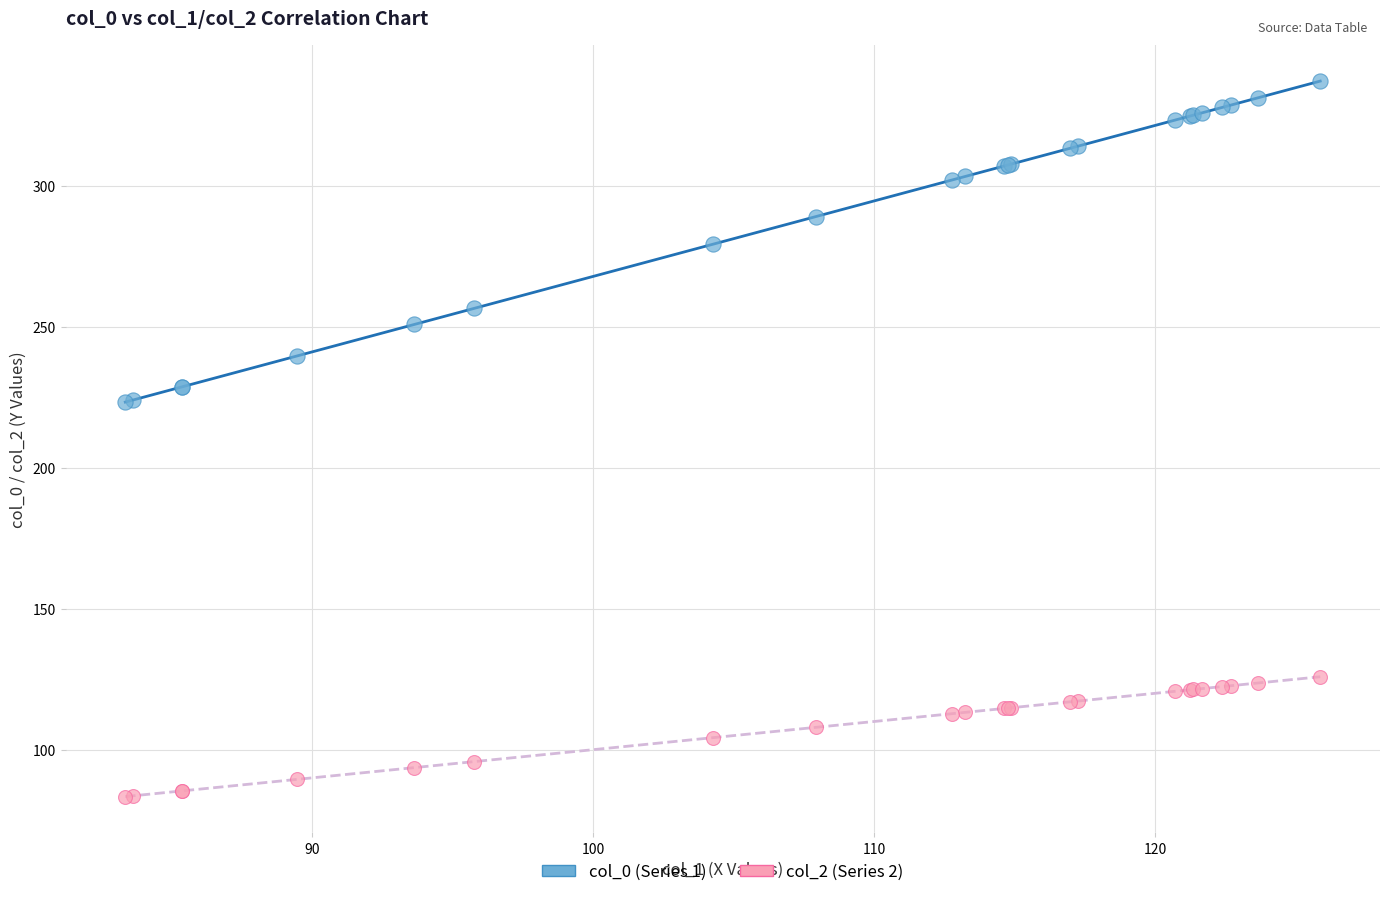

Which series contains the lowest Y value?

col_2 (Series 2)